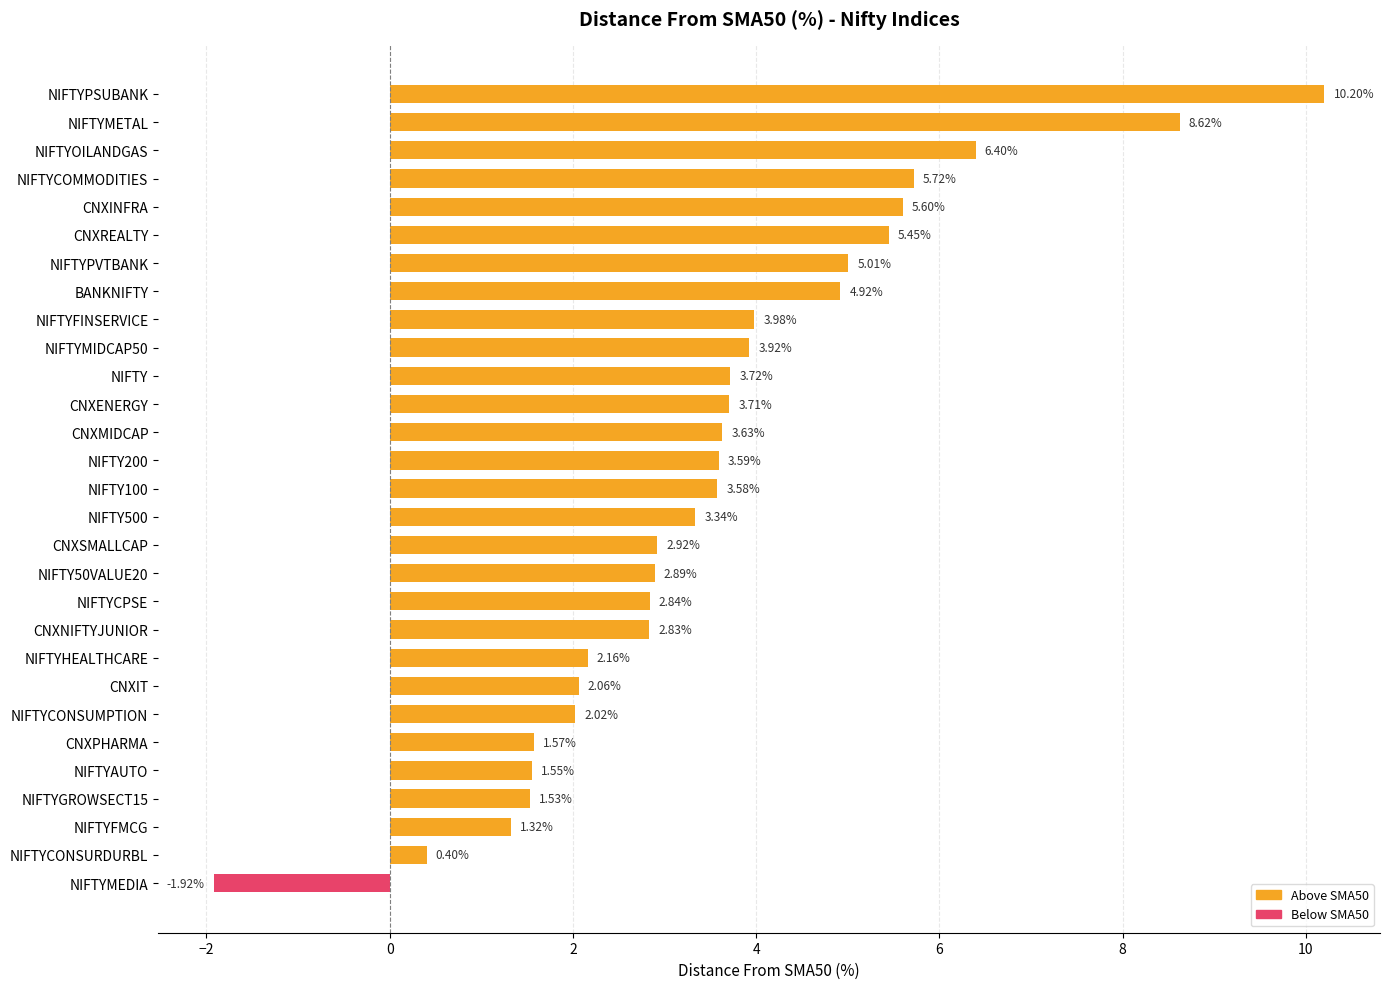

What is the label of the 3rd bar from the bottom?

NIFTYFMCG